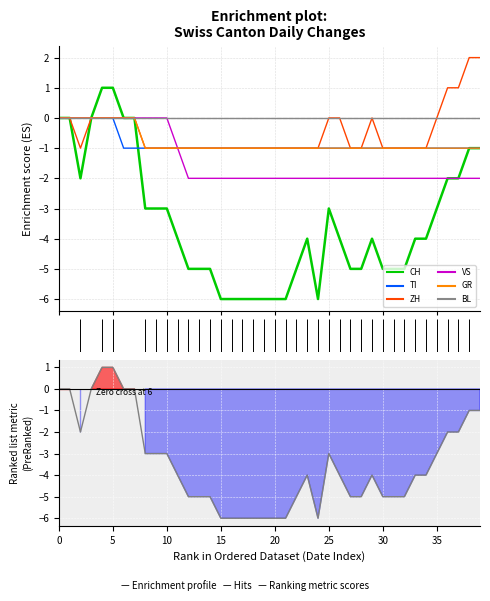

The ZH series shows -1 at 2020-06-21. True or false?

True